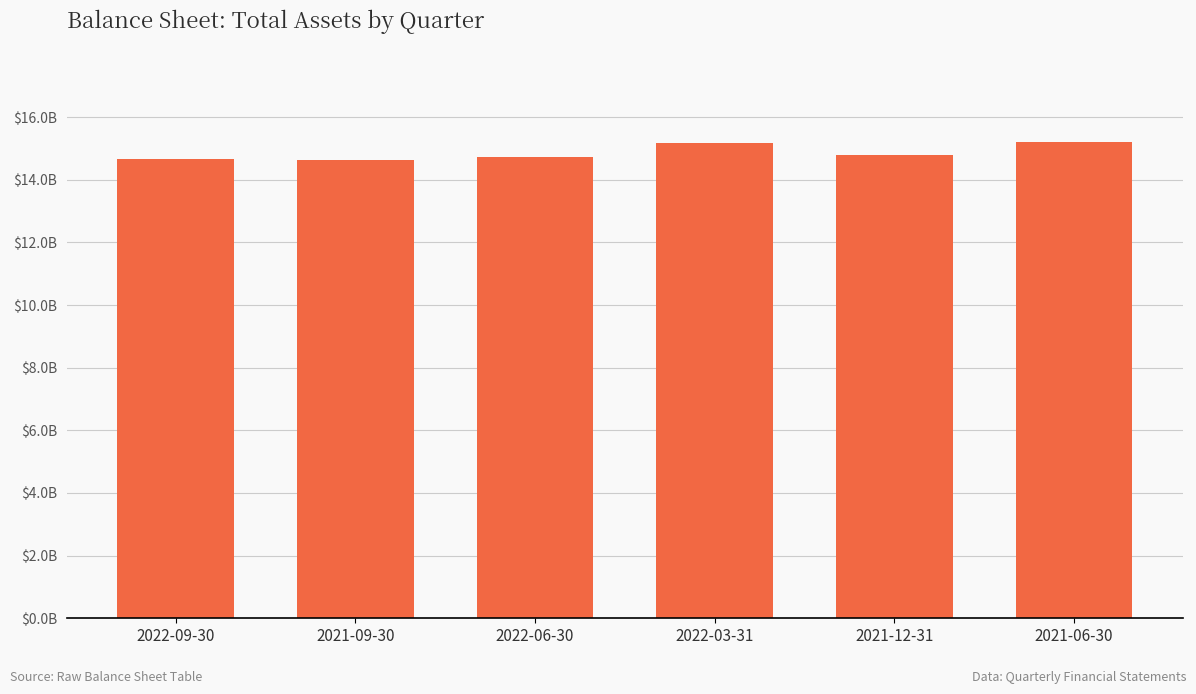

True or false: the data shows 22783092261 at 2021-09-30.

False